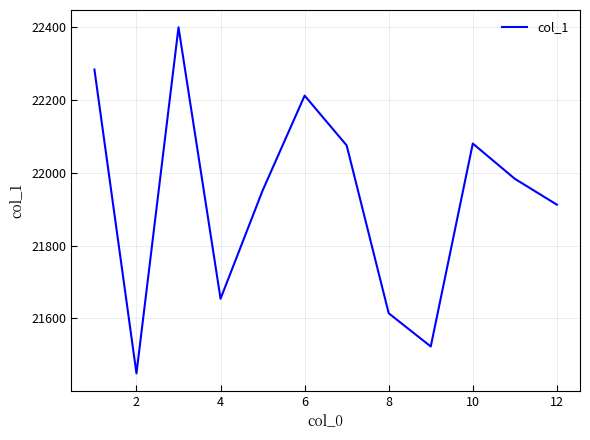

What is the difference between the maximum and minimum values?

950.9